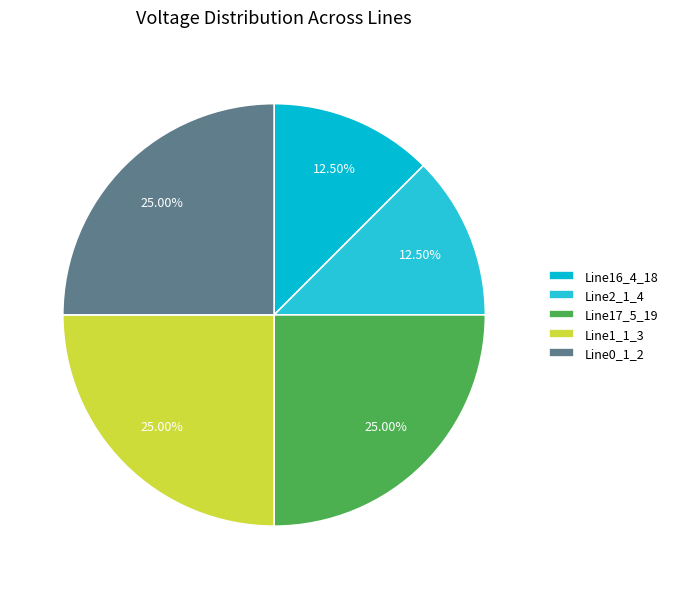

Rank the categories by value from lowest to highest.

Line16_4_18, Line2_1_4, Line17_5_19, Line0_1_2, Line1_1_3